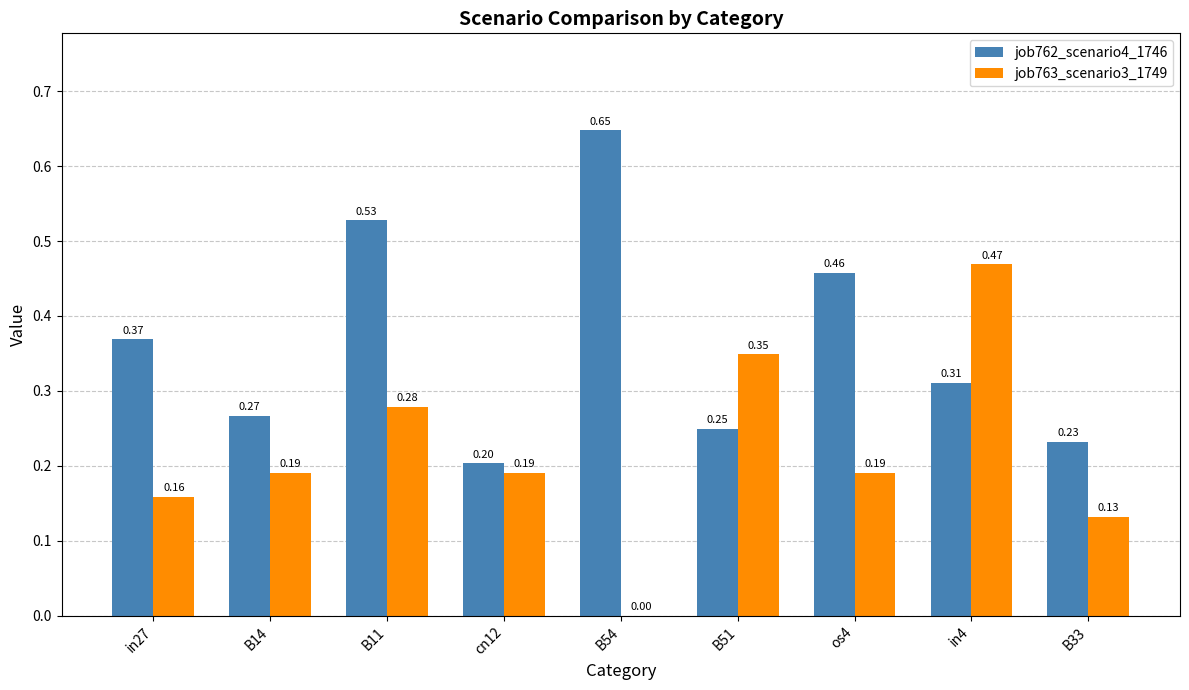

At which label is job762_scenario4_1746 closest to 0?

cn12